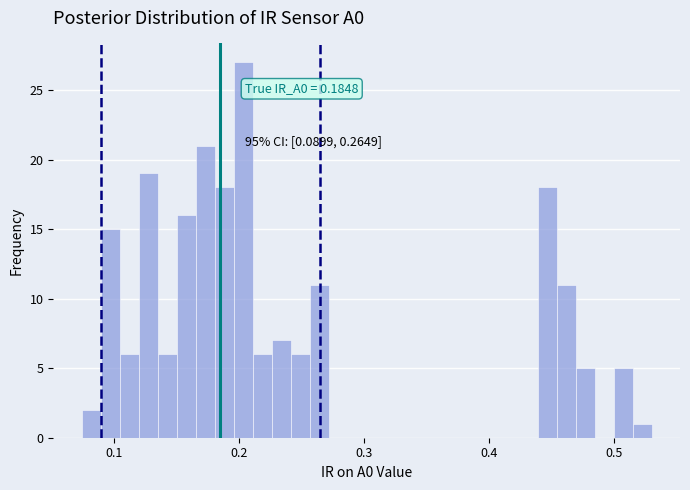

Read against the x-axis, roughly where is the centre of the tallest bar?

0.20